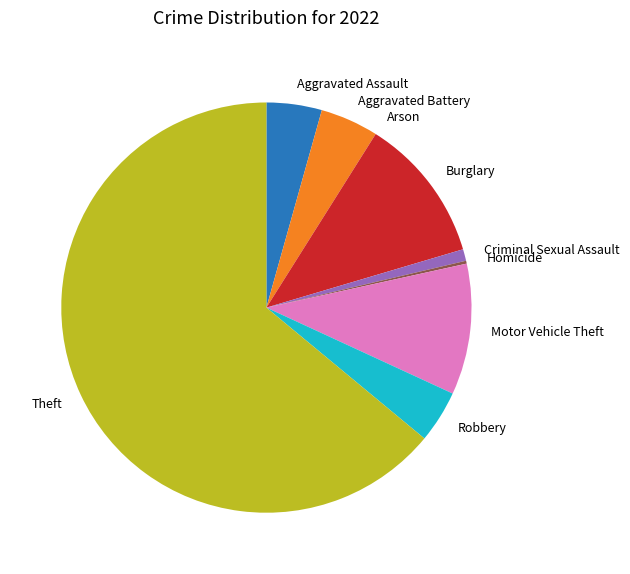

Approximately how many times larger is the value at Aggravated Assault compared to Motor Vehicle Theft?

0.4